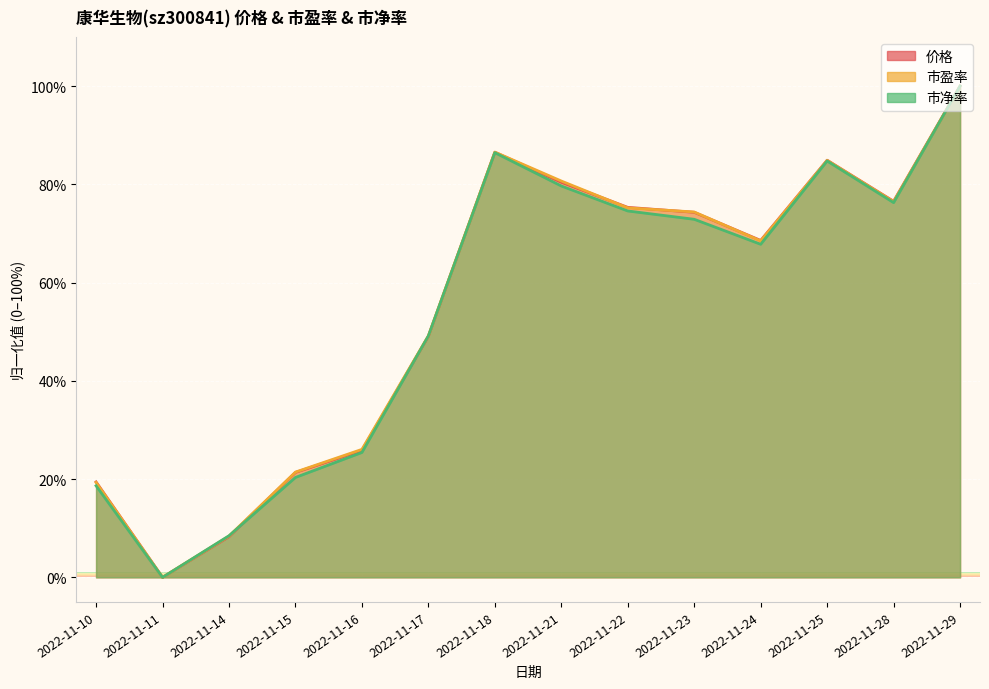

Which category has the lowest value in the 市净率 series?

2022-11-11